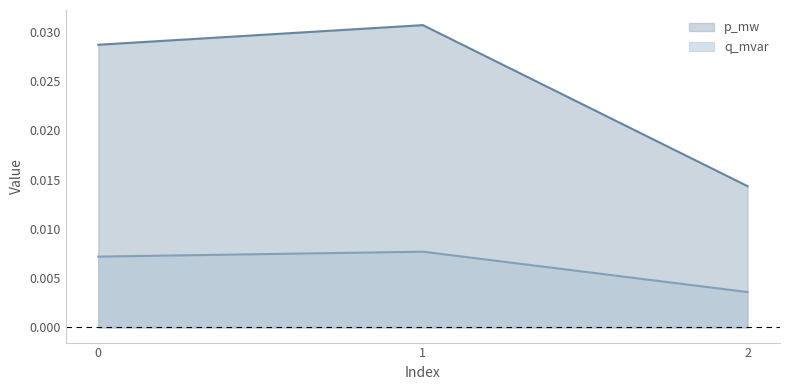

How many q_mvar values are between 0 and 1?

3